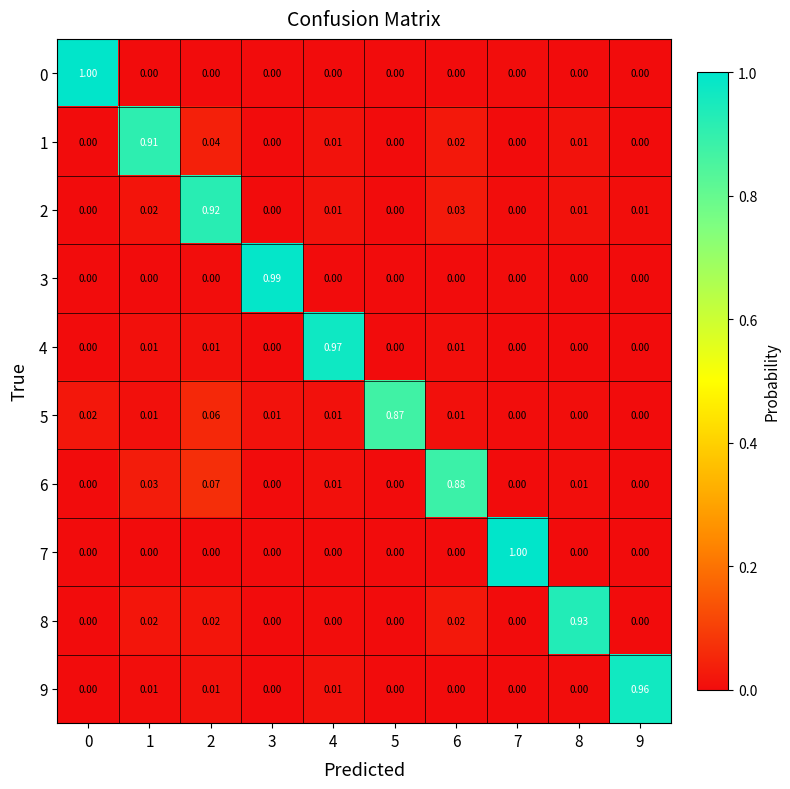

What is the spread (max minus min) of values at 0?

1.0